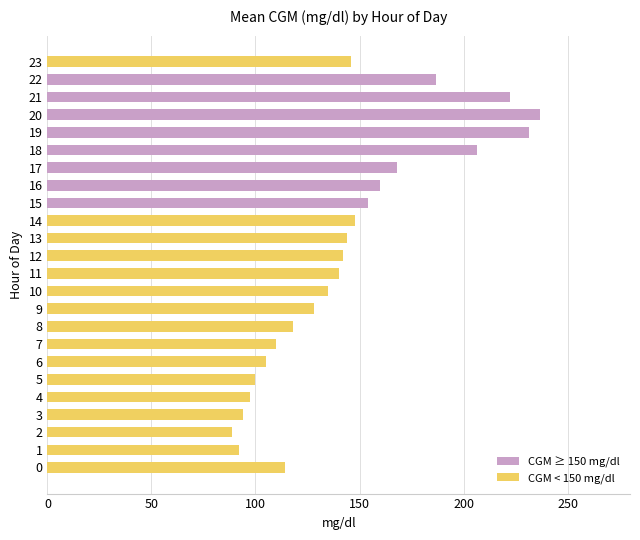

Which category has the highest value across all series?

20